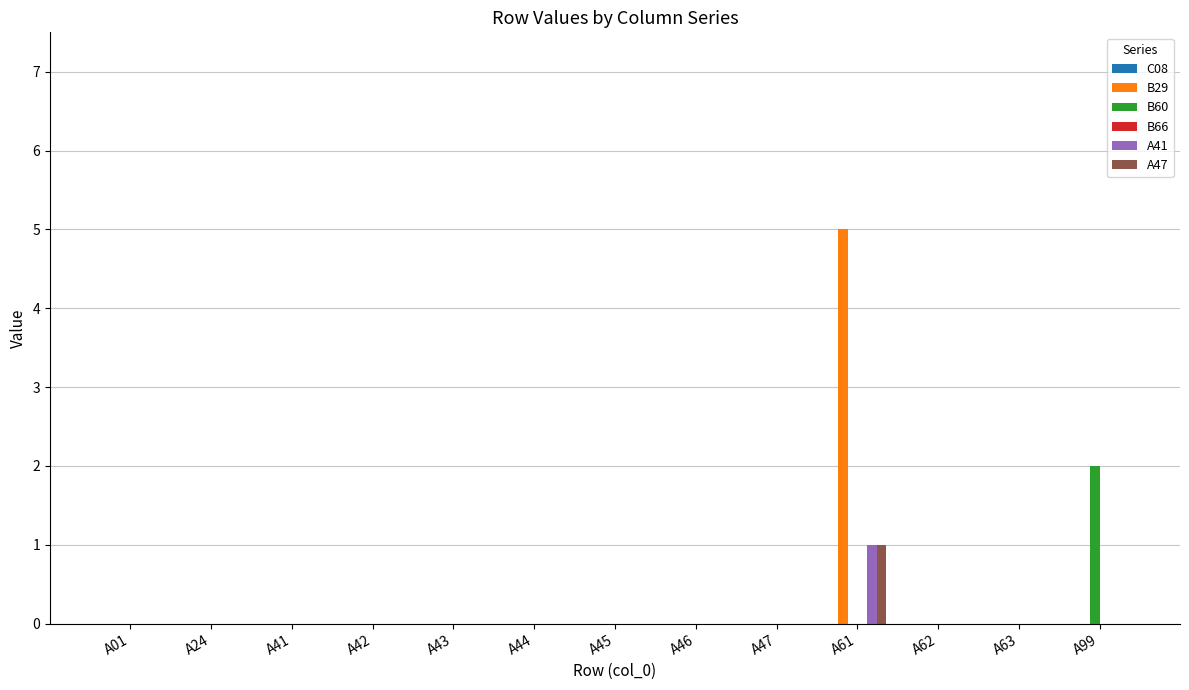

Between A61 and A62, which series saw the biggest shift?

B29